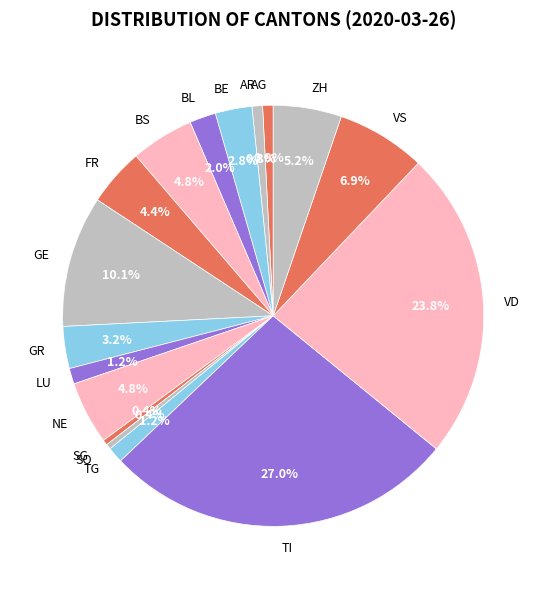

What portion of the pie excludes NE?

95.2%